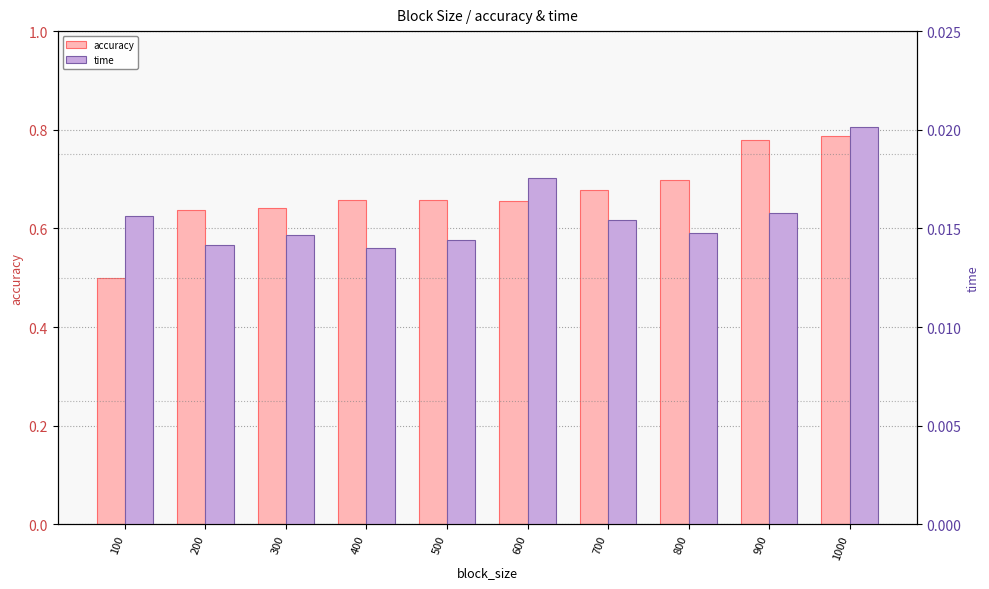

The value of accuracy at 100 is 0.8. True or false?

False